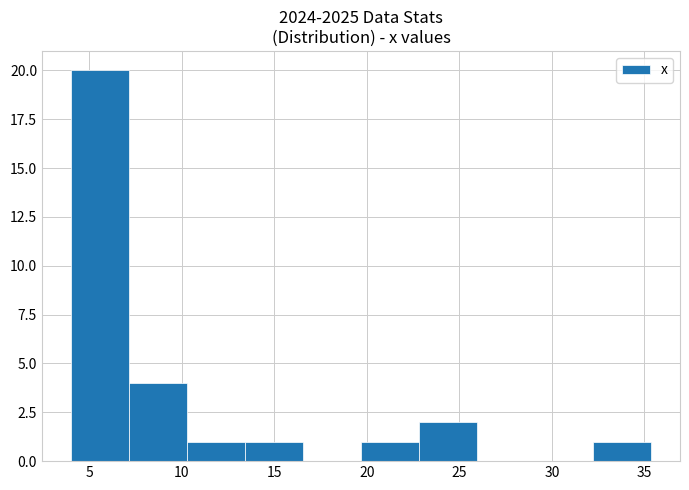

Reading left to right, list every bar in this chart as the range it spans on the x-axis followed by its height. Neither the bar edges nor the heights are printed on the chart, so give them approximately, as read against the axes.

4.0 to 7.0: 20
7.0 to 10.5: 4
10.5 to 13.5: 1
13.5 to 16.5: 1
16.5 to 19.5: 0
19.5 to 23.0: 1
23.0 to 26.0: 2
26.0 to 29.0: 0
29.0 to 32.0: 0
32.0 to 35.5: 1